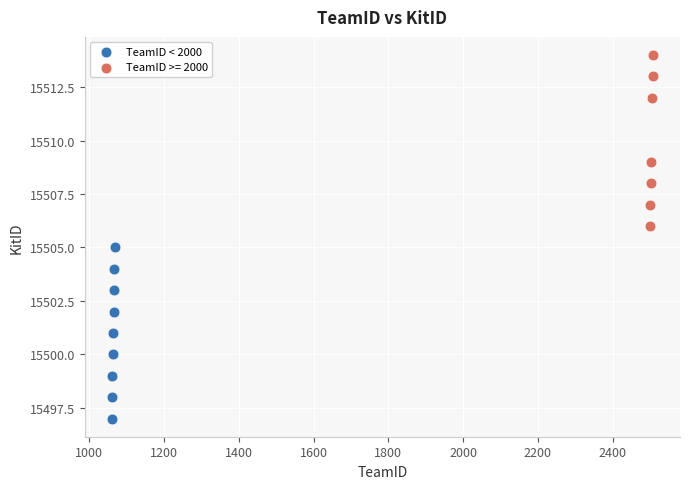

Which series contains the highest Y value?

TeamID >= 2000